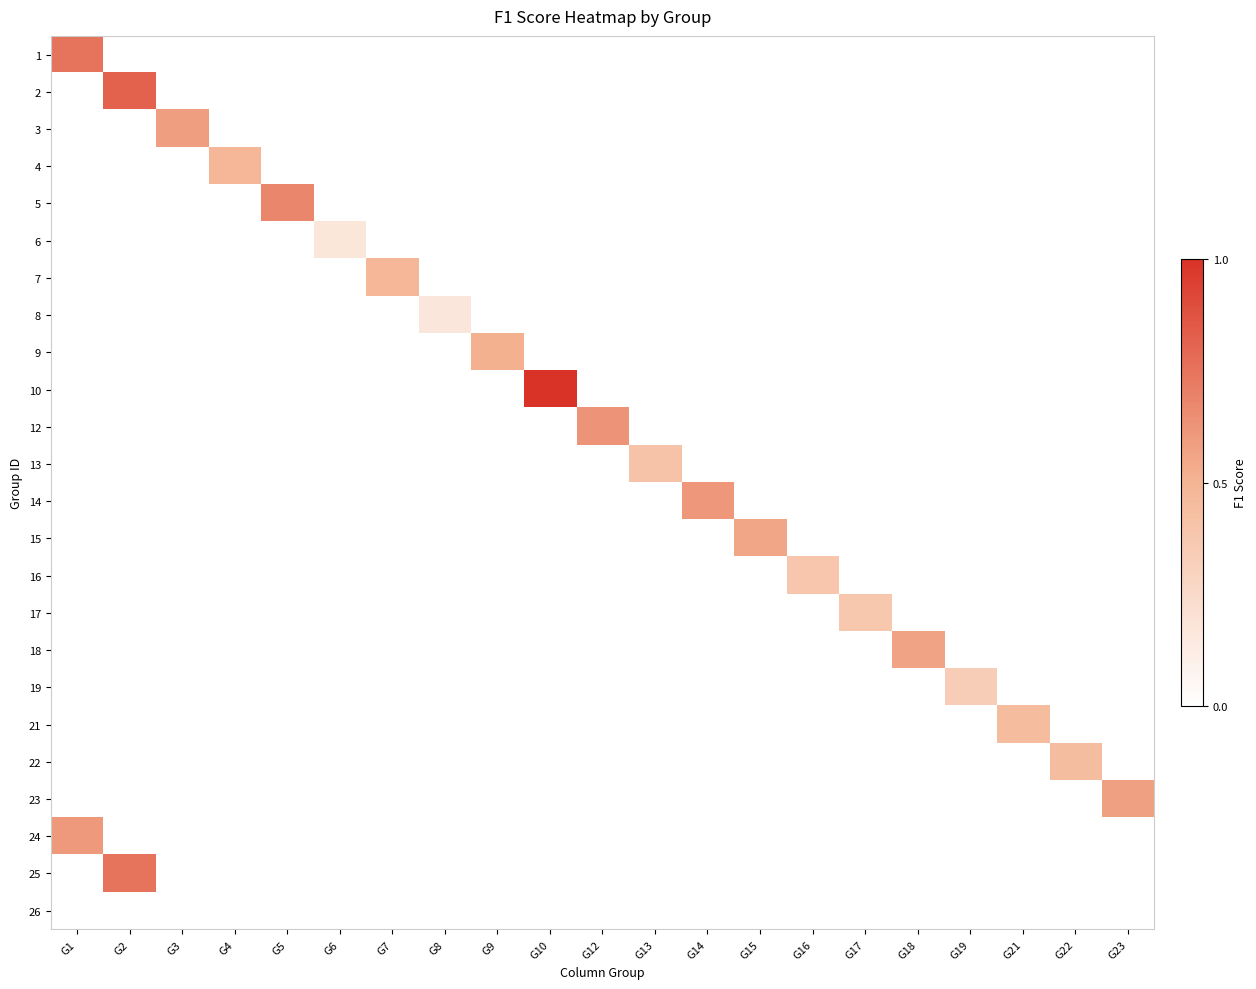

How many categories are shown in the chart?

21